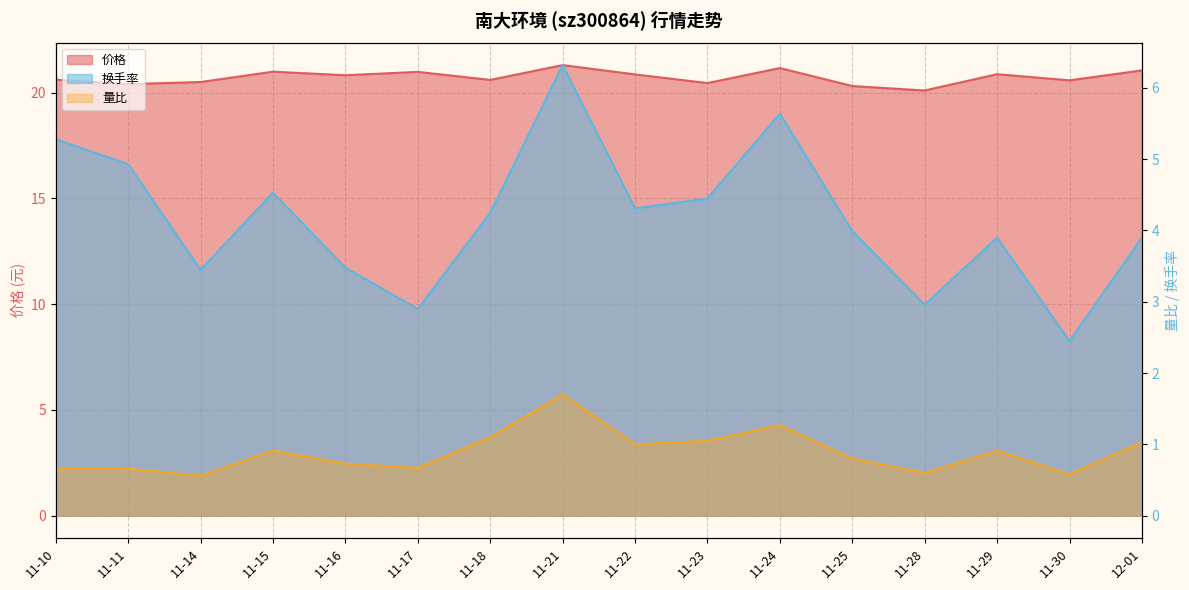

True or false: 换手率 has more than 1 interior local peaks.

True